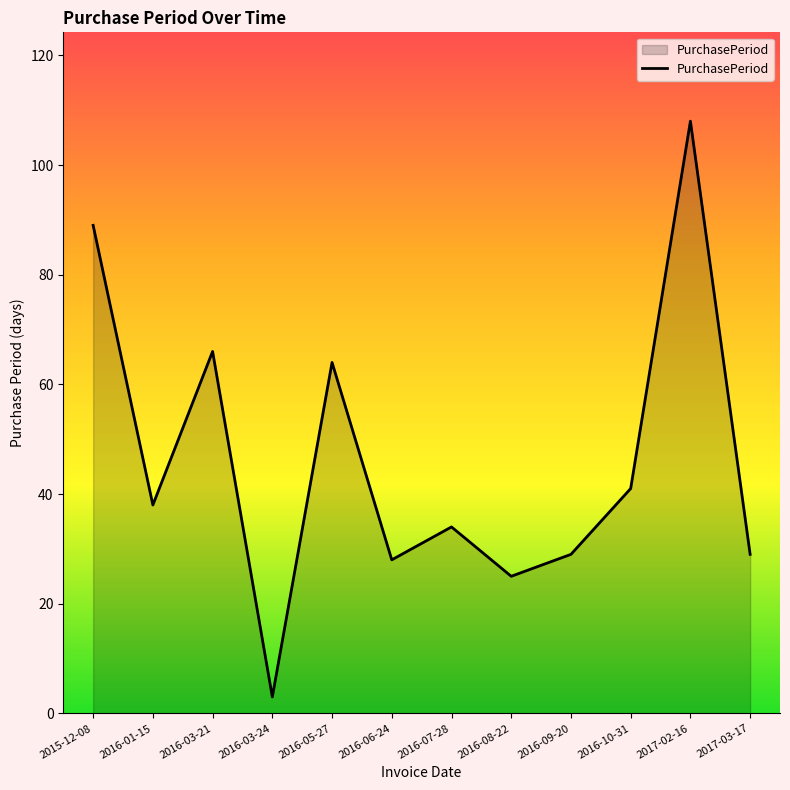

Is it true that the value at 2016-08-22 is 25?

True